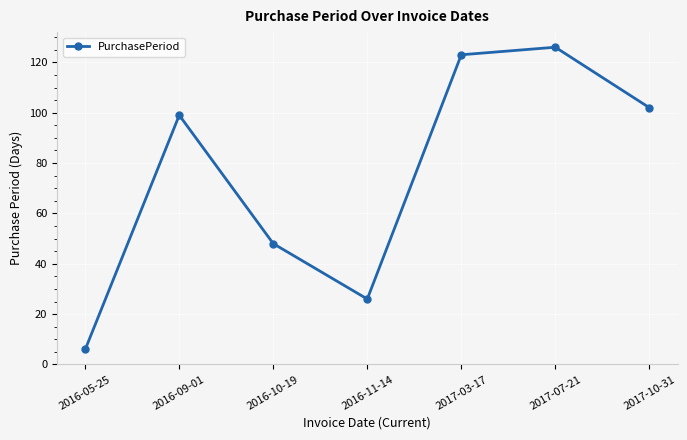

Read the value at 2016-05-25.

6